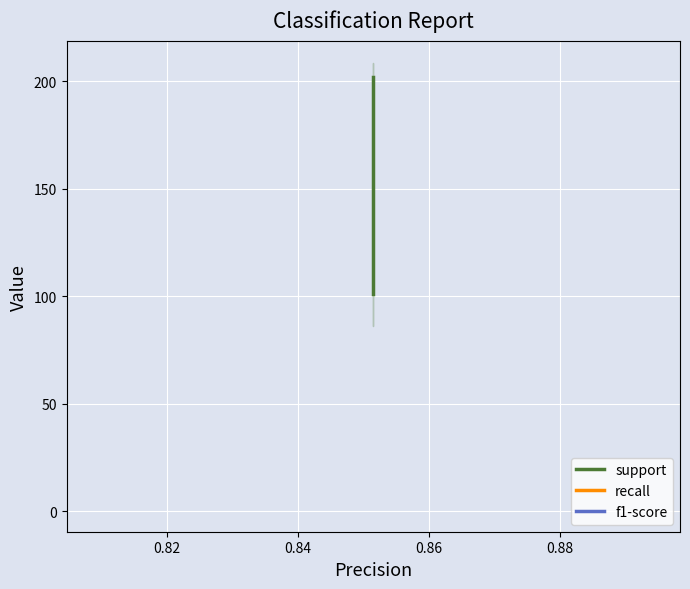

Is it true that support equals 157.4 at 0.80?

False